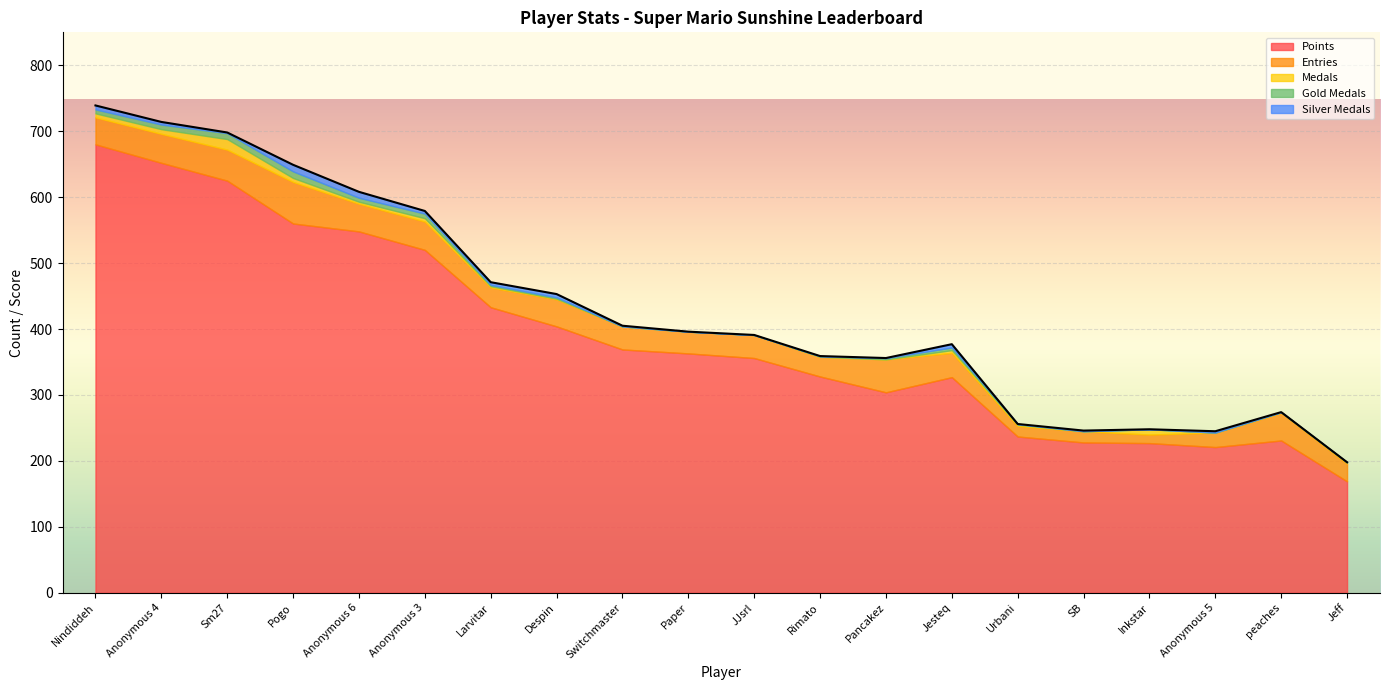

Read the Medals value at Sm27.

16